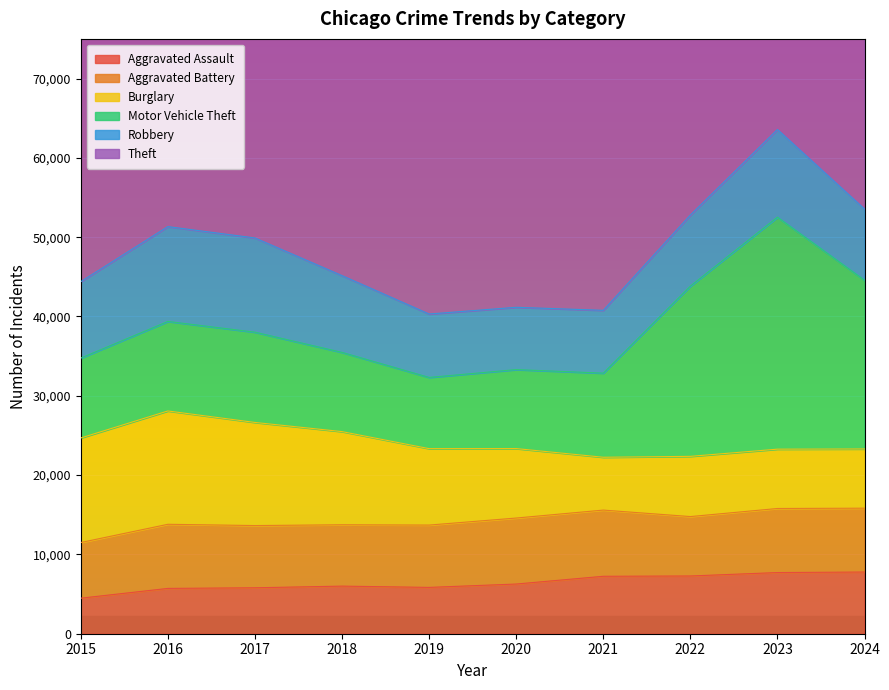

Reading left to right, extract all data points from this chart.

Aggravated Assault: 2015=4480	2016=5713	2017=5793	2018=6002	2019=5841	2020=6265	2021=7242	2022=7280	2023=7712	2024=7779
Aggravated Battery: 2015=7019	2016=8085	2017=7845	2018=7735	2019=7858	2020=8321	2021=8347	2022=7491	2023=8078	2024=8050
Burglary: 2015=13184	2016=14289	2017=13001	2018=11747	2019=9638	2020=8758	2021=6661	2022=7593	2023=7481	2024=7465
Motor Vehicle Theft: 2015=10068	2016=11285	2017=11380	2018=9985	2019=8978	2020=9959	2021=10605	2022=21466	2023=29251	2024=21279
Robbery: 2015=9638	2016=11960	2017=11880	2018=9681	2019=7995	2020=7855	2021=7920	2022=8963	2023=11054	2024=8972
Theft: 2015=57352	2016=61623	2017=64386	2018=65290	2019=62497	2020=41343	2021=40818	2022=54889	2023=57469	2024=59707